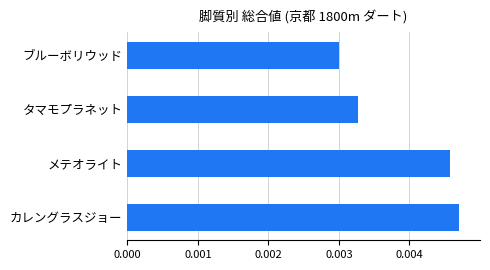

Count the number of data series in this chart.

1